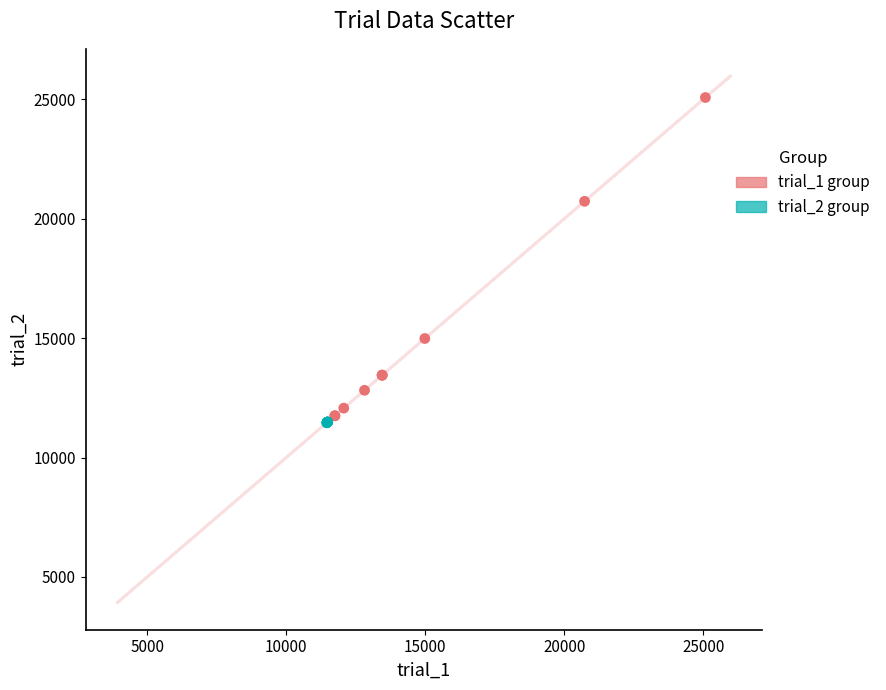

Which series reaches the minimum Y coordinate?

trial_2 group